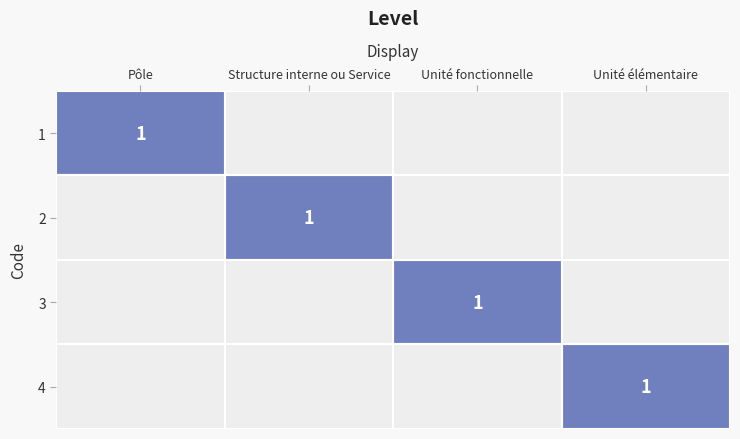

At which category is the sum across all series the highest?

Pôle